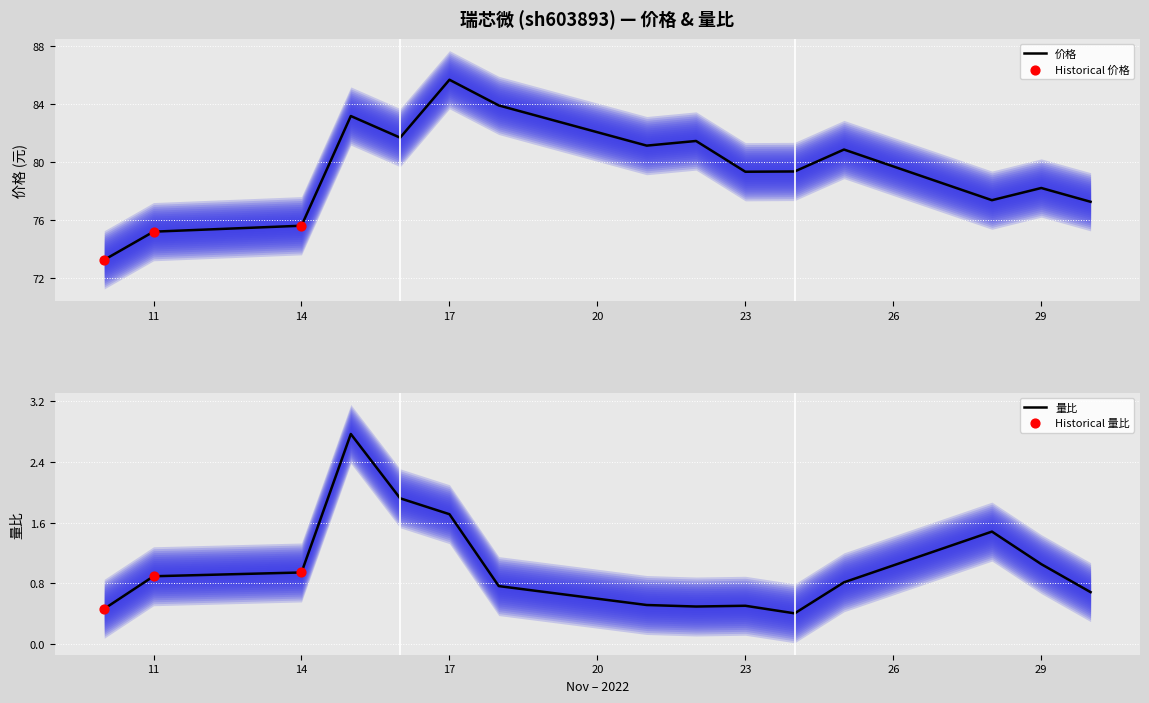

What are all the series names shown in the legend?

价格, 量比